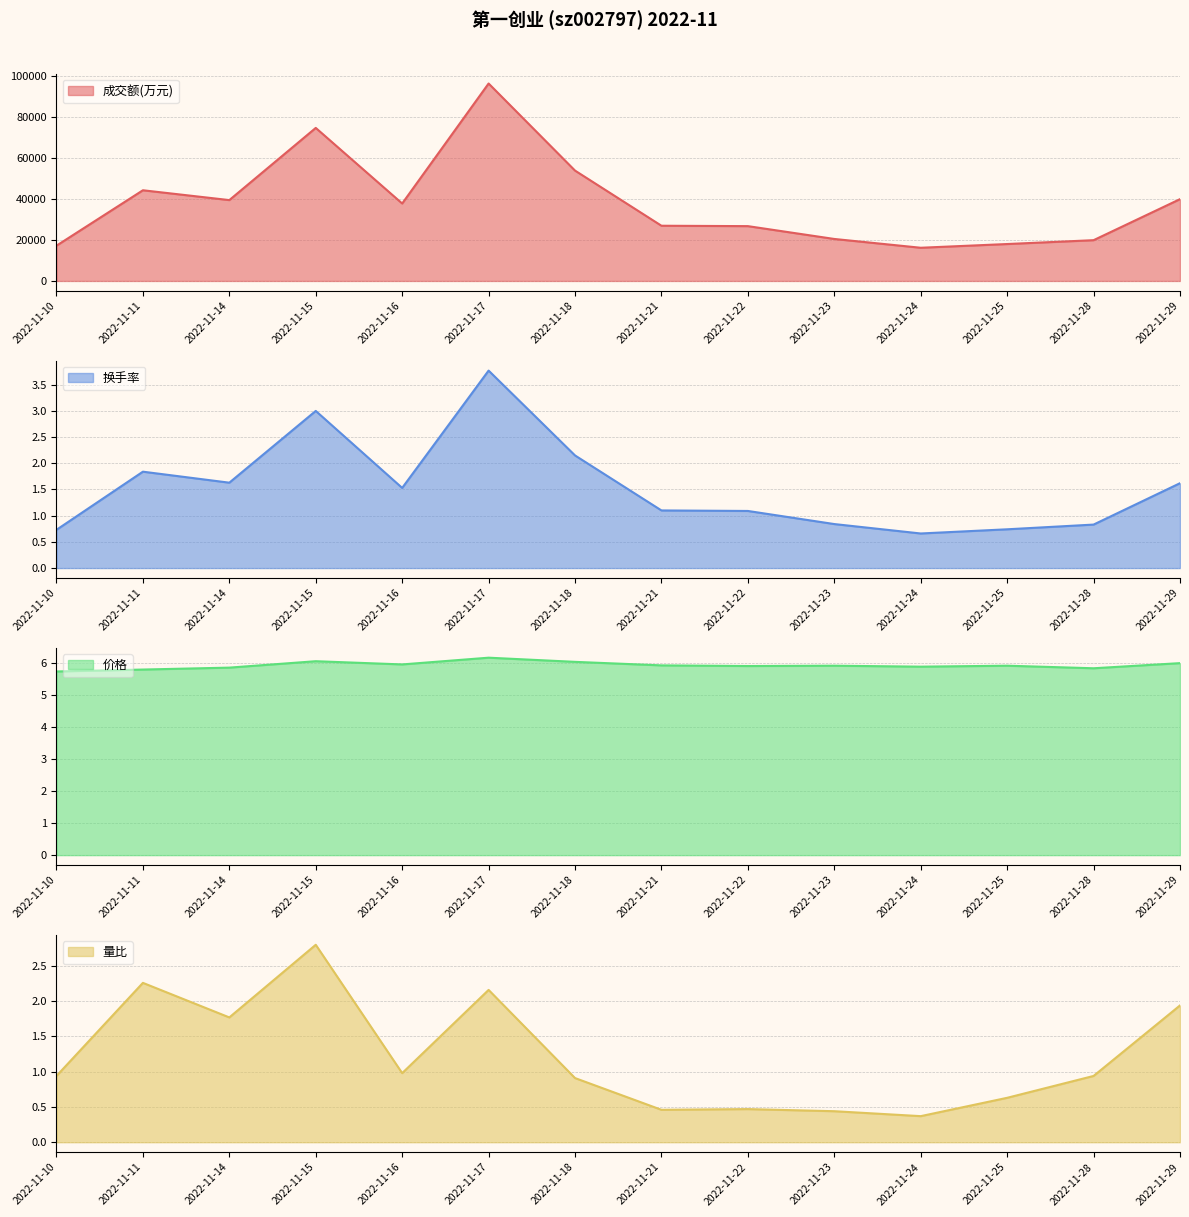

What is the lowest value of the 成交额(万元) series?

16200